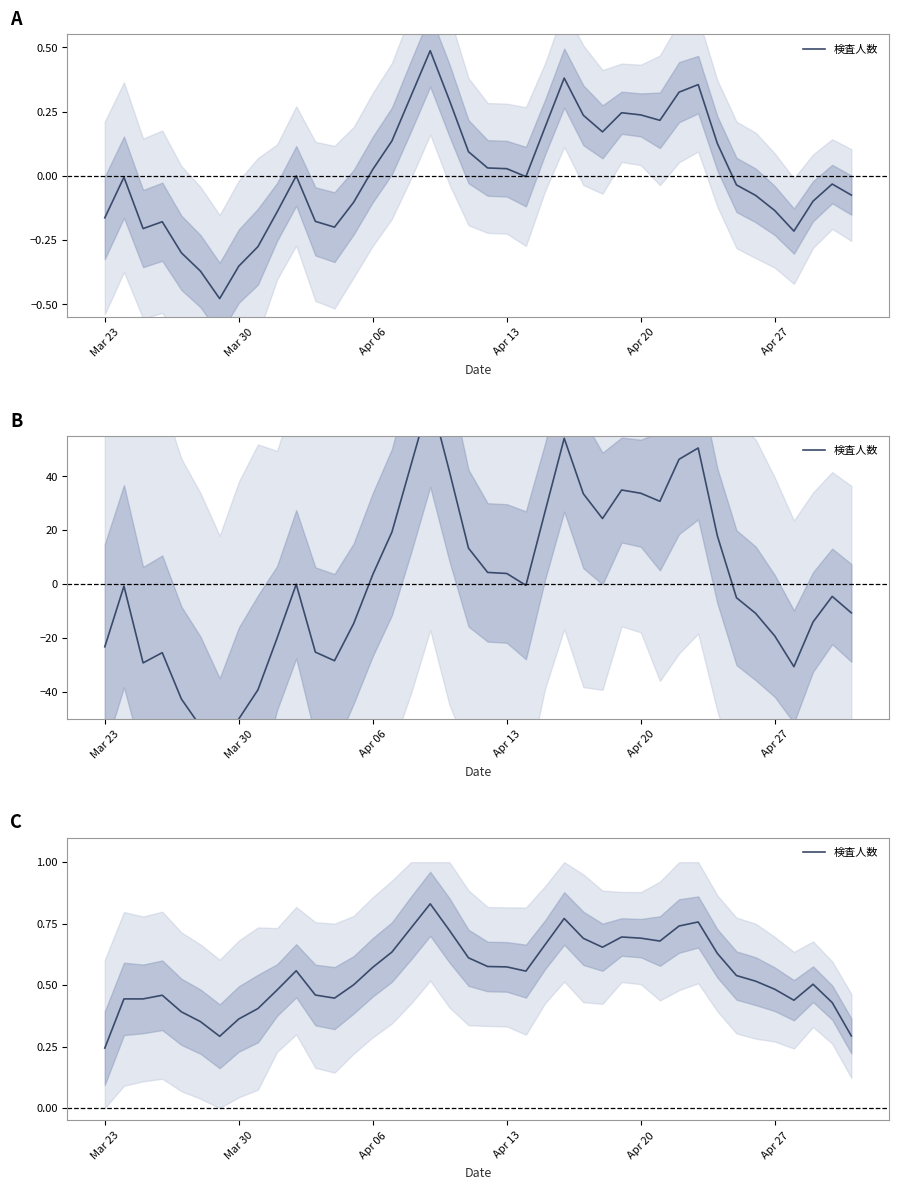

What is the average value?

0.5